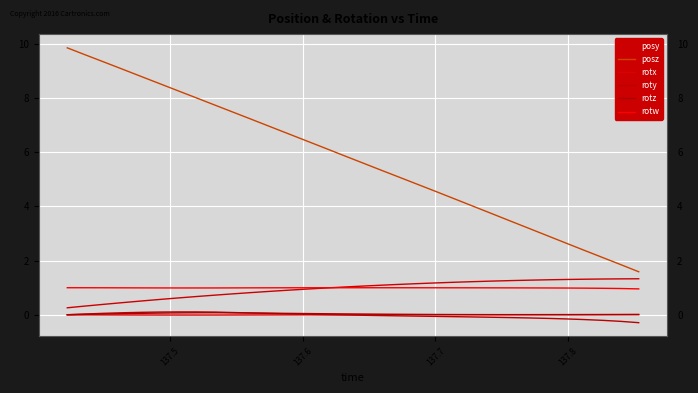

True or false: rotw and rotz cross at least once.

False